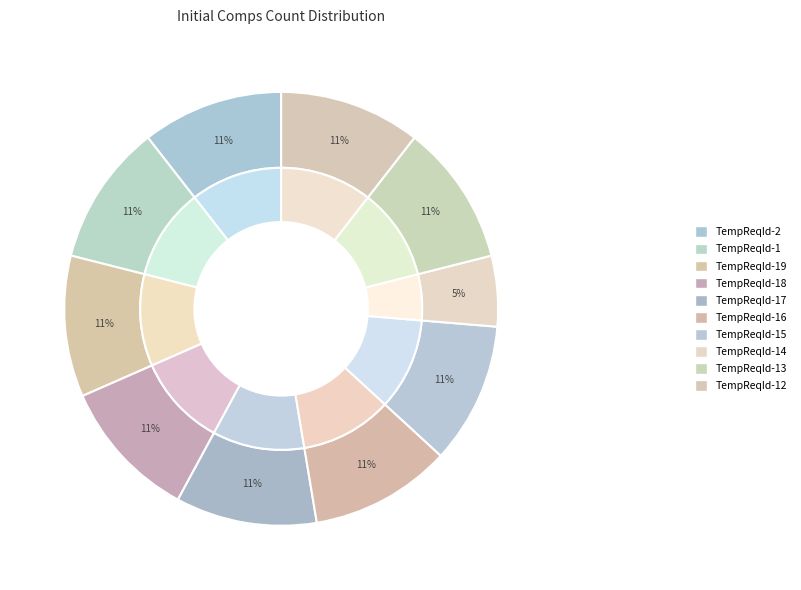

Is it true that TempReqId-17 is 11% of the pie?

True